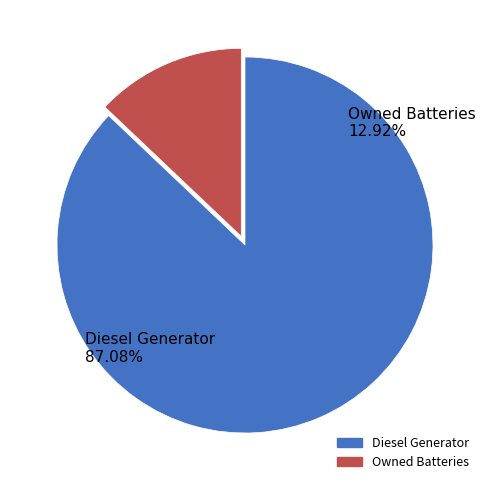

Is it true that Owned Batteries is 13% of the pie?

True